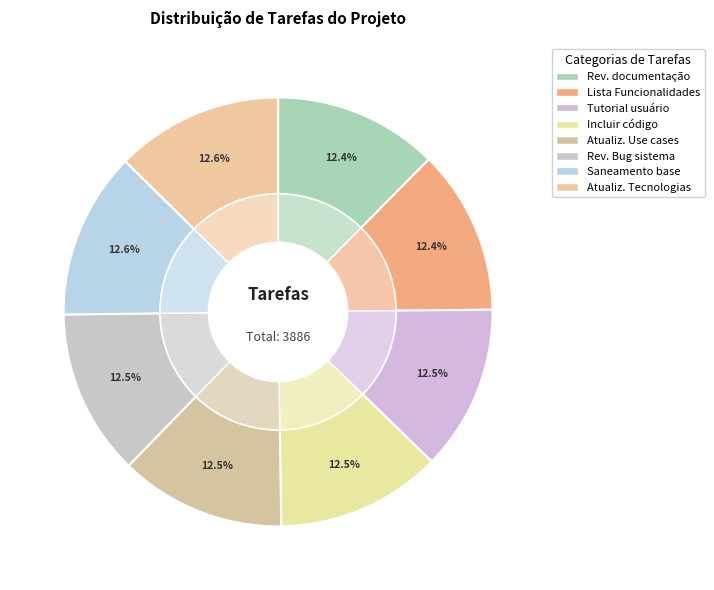

To the nearest percent, what portion does Lista de Funcionalidades por Ator represent?

12%